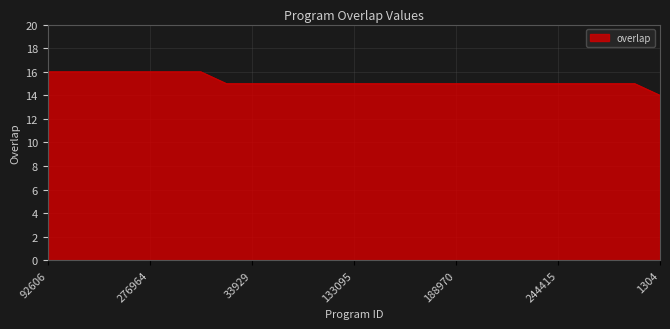

Reading left to right, transcribe all the data shown in this chart.

16	16	16	16	16	16	16	15	15	15	15	15	15	15	15	15	15	15	15	15	15	15	15	15	14